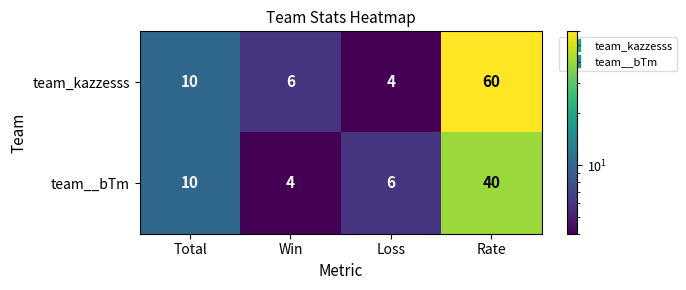

What is the sum of the team__bTm values at Win and Rate?

44